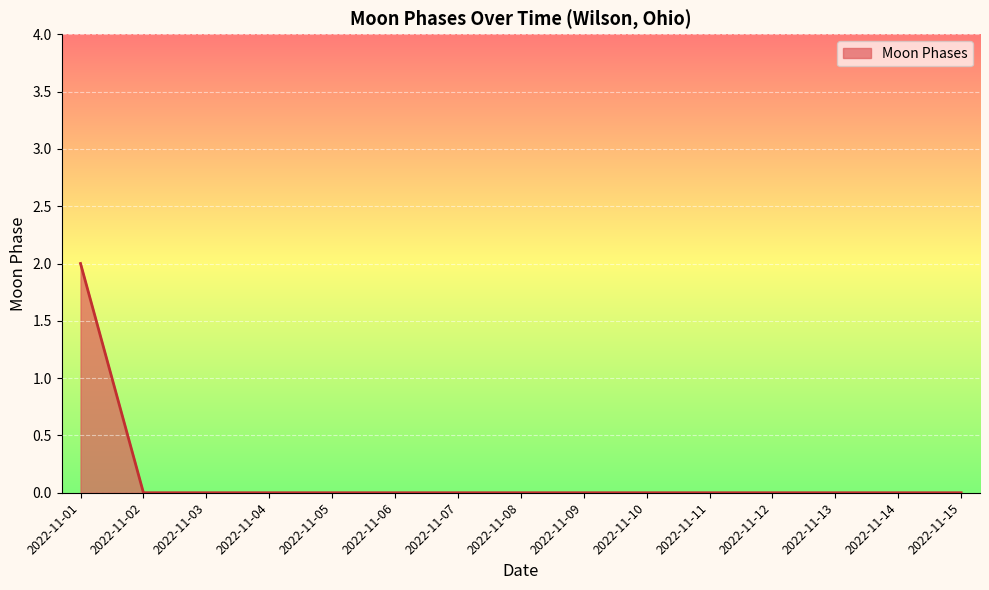

Which label corresponds to the largest value in the chart?

2022-11-01